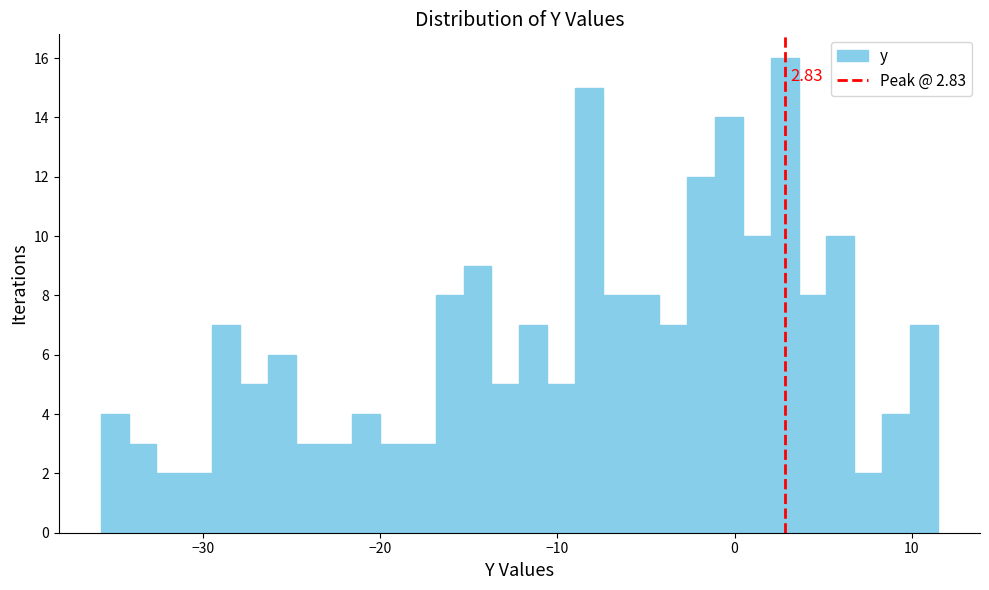

Around what value on the x-axis is the tallest bar? Give the approximate position of its centre, as read against the axis.

3